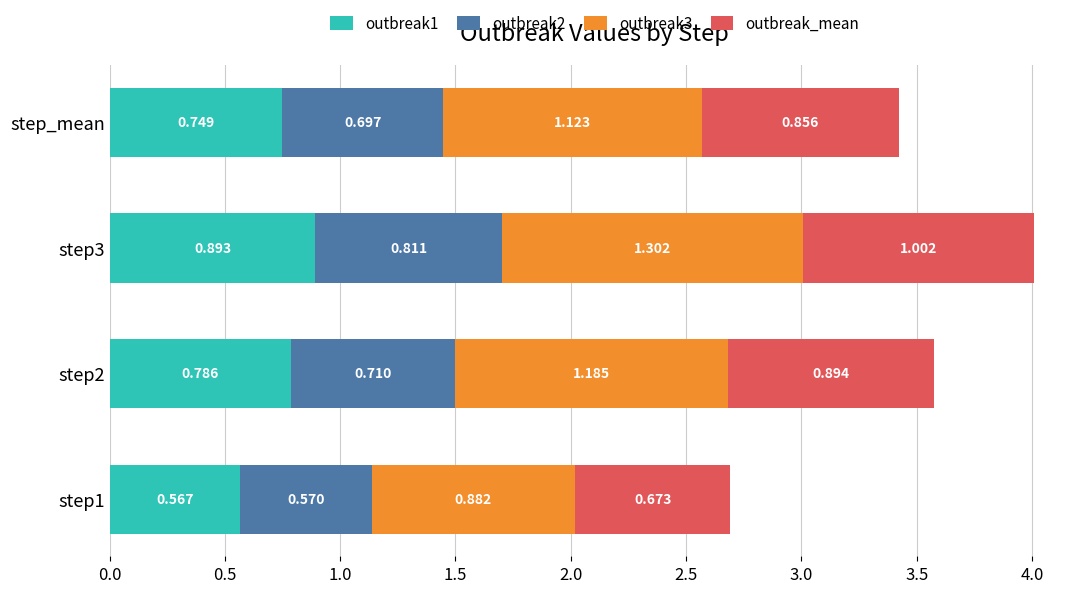

Reading right to left, transcribe all the data shown in this chart.

outbreak1: 0.7	0.9	0.8	0.6
outbreak2: 0.7	0.8	0.7	0.6
outbreak3: 1.1	1.3	1.2	0.9
outbreak_mean: 0.9	1.0	0.9	0.7